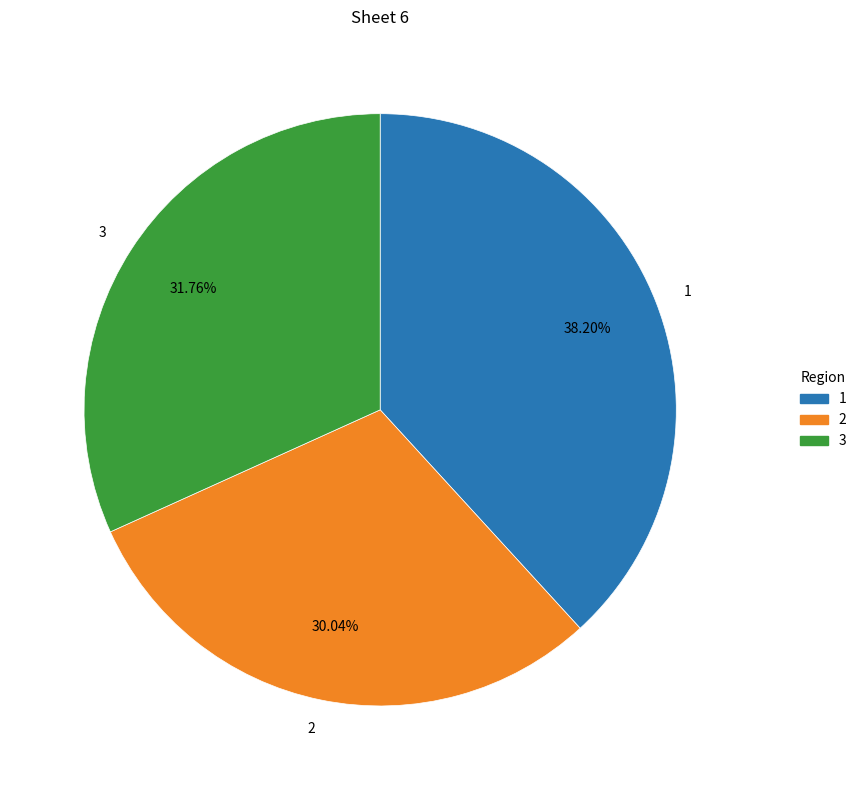

Does any single category account for the majority?

No